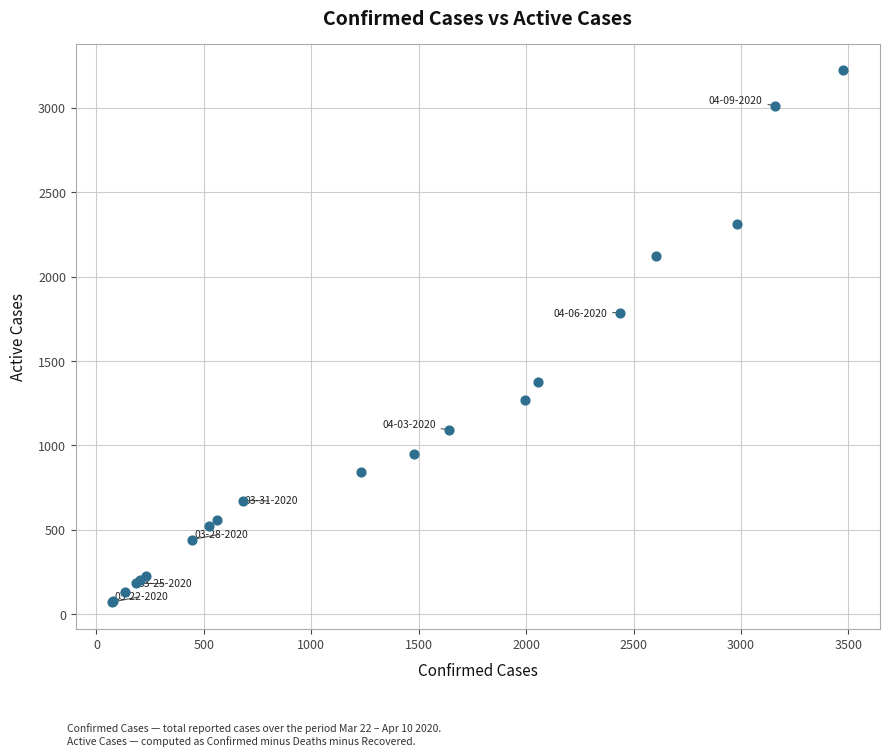

What Y value in the scatter plot is closest to 1647?

1787